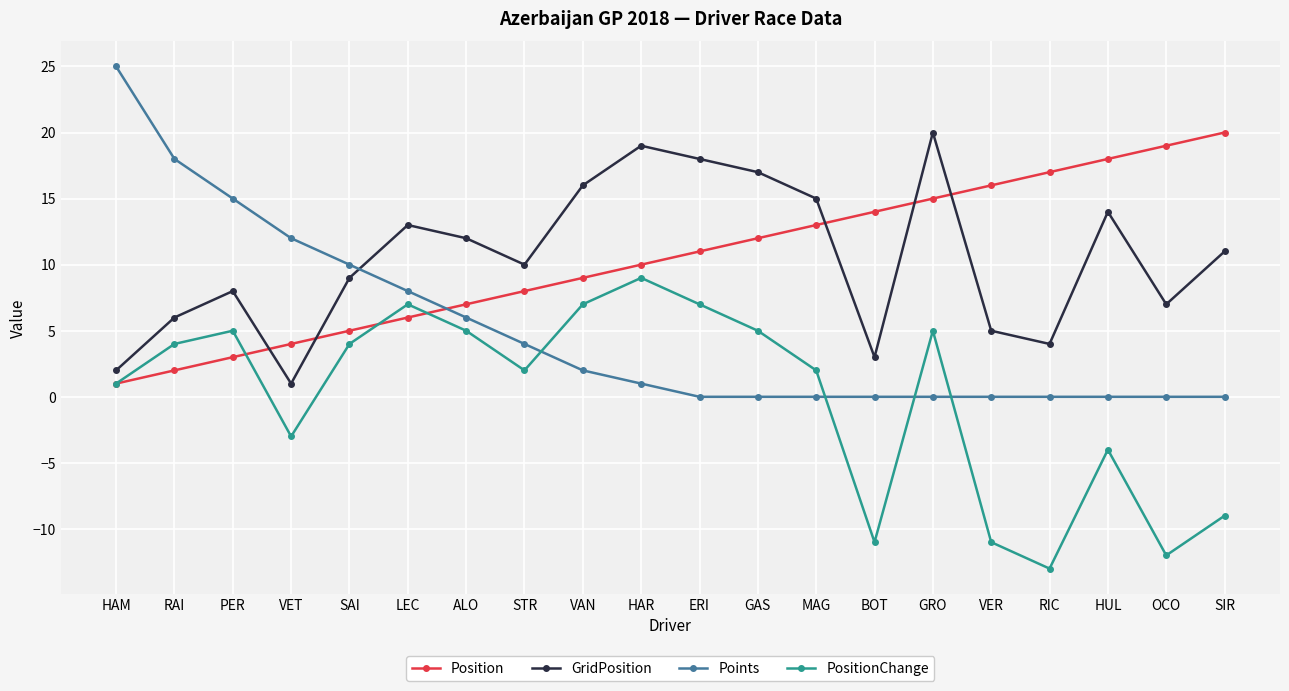

What is the total value across all series at STR?

24